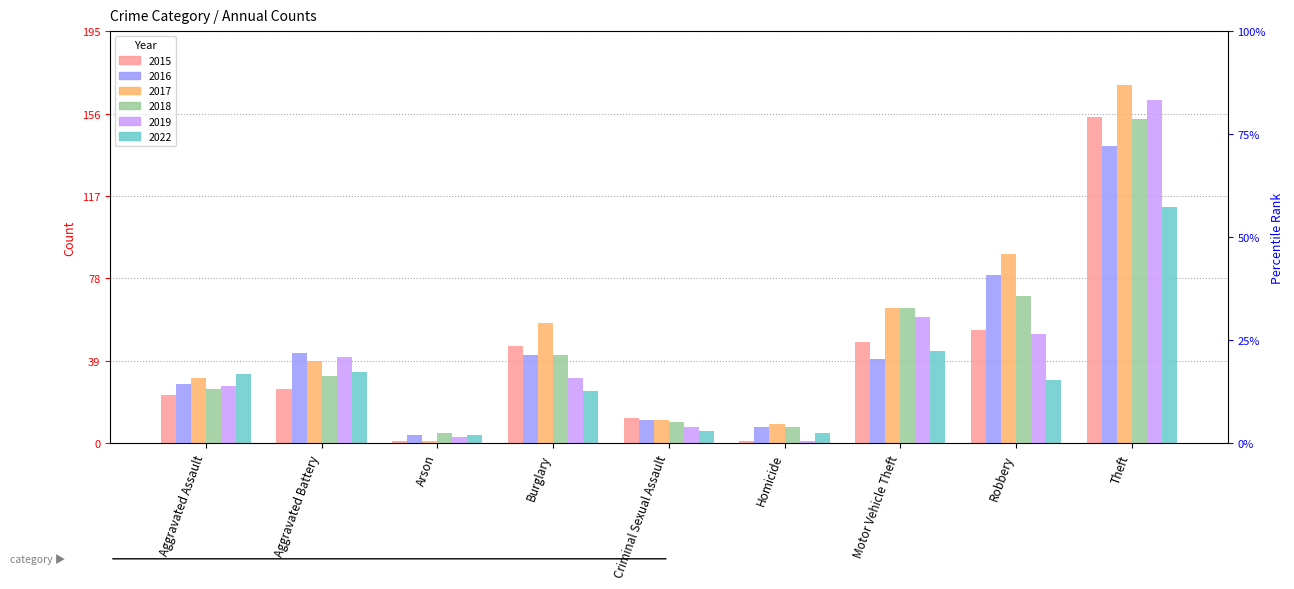

Reading left to right, what are all the values shown in this chart?

2015: Aggravated Assault=23	Aggravated Battery=26	Arson=1	Burglary=46	Criminal Sexual Assault=12	Homicide=1	Motor Vehicle Theft=48	Robbery=54	Theft=155
2016: Aggravated Assault=28	Aggravated Battery=43	Arson=4	Burglary=42	Criminal Sexual Assault=11	Homicide=8	Motor Vehicle Theft=40	Robbery=80	Theft=141
2017: Aggravated Assault=31	Aggravated Battery=39	Arson=1	Burglary=57	Criminal Sexual Assault=11	Homicide=9	Motor Vehicle Theft=64	Robbery=90	Theft=170
2018: Aggravated Assault=26	Aggravated Battery=32	Arson=5	Burglary=42	Criminal Sexual Assault=10	Homicide=8	Motor Vehicle Theft=64	Robbery=70	Theft=154
2019: Aggravated Assault=27	Aggravated Battery=41	Arson=3	Burglary=31	Criminal Sexual Assault=8	Homicide=1	Motor Vehicle Theft=60	Robbery=52	Theft=163
2022: Aggravated Assault=33	Aggravated Battery=34	Arson=4	Burglary=25	Criminal Sexual Assault=6	Homicide=5	Motor Vehicle Theft=44	Robbery=30	Theft=112